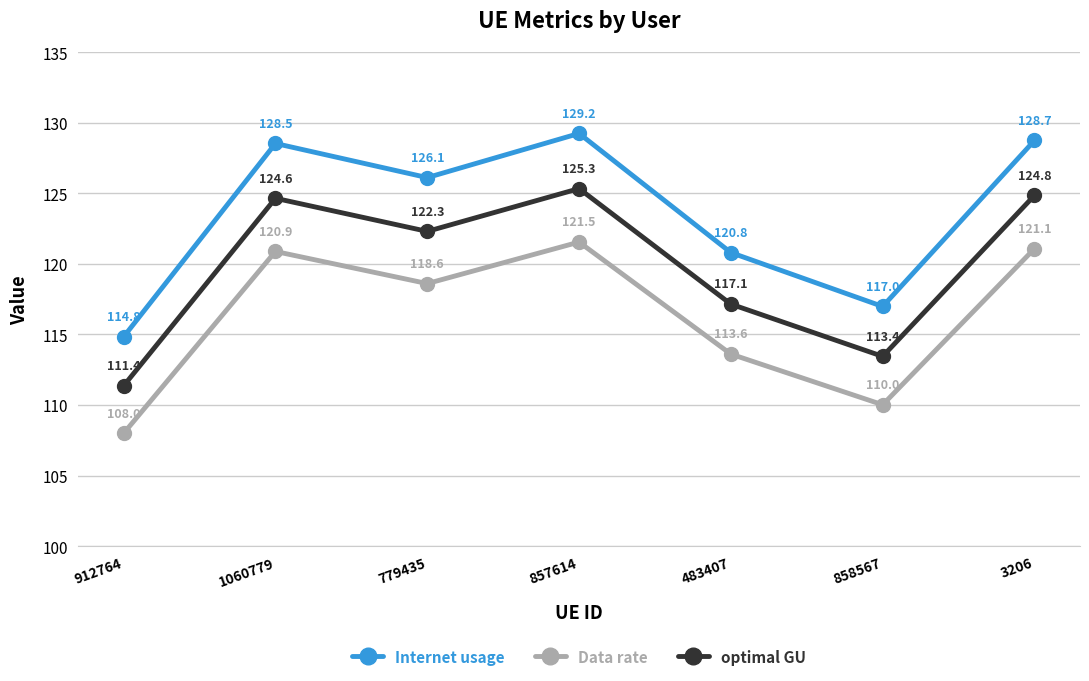

Does the chart have visible grid lines?

Yes